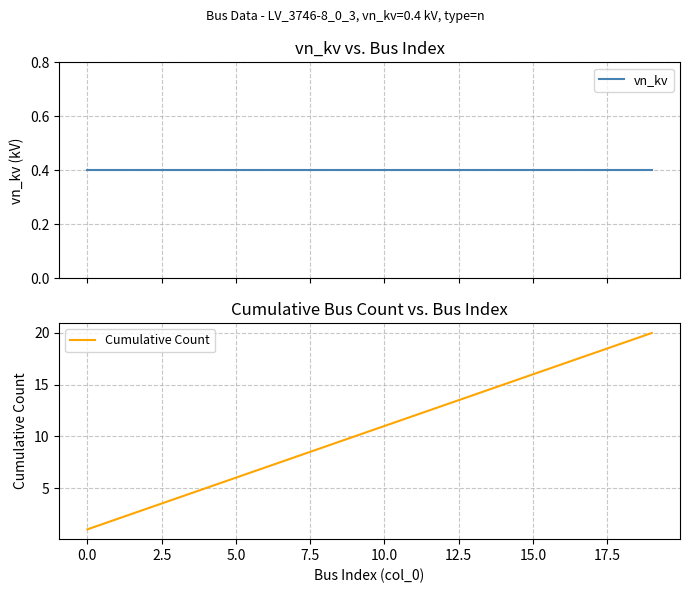

Which series has the widest spread of values?

Cumulative Count